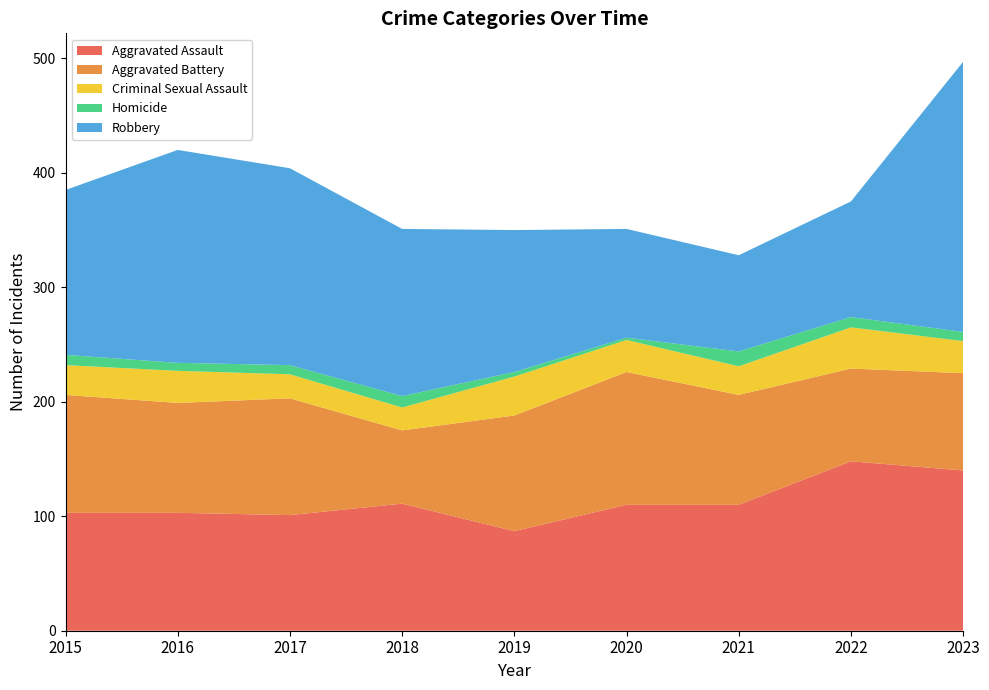

Reading left to right, list all the values displayed in this chart.

Aggravated Assault: 2015=103	2016=103	2017=101	2018=111	2019=87	2020=110	2021=110	2022=148	2023=140
Aggravated Battery: 2015=103	2016=96	2017=102	2018=64	2019=101	2020=116	2021=96	2022=81	2023=85
Criminal Sexual Assault: 2015=26	2016=28	2017=21	2018=20	2019=34	2020=28	2021=25	2022=36	2023=28
Homicide: 2015=9	2016=7	2017=8	2018=10	2019=4	2020=2	2021=13	2022=9	2023=8
Robbery: 2015=144	2016=186	2017=172	2018=146	2019=124	2020=95	2021=84	2022=101	2023=236